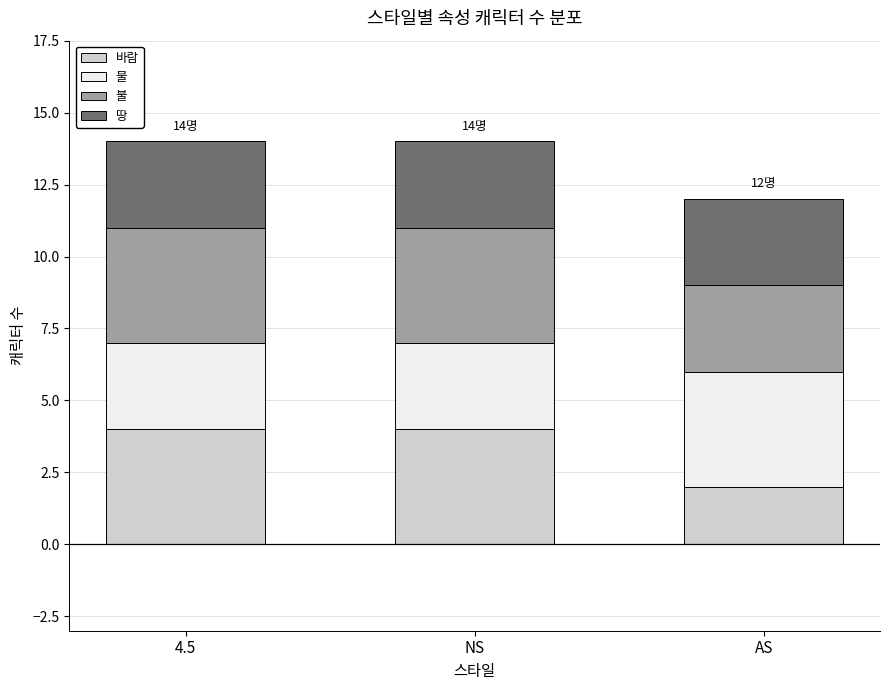

Count the number of categories in the chart.

3